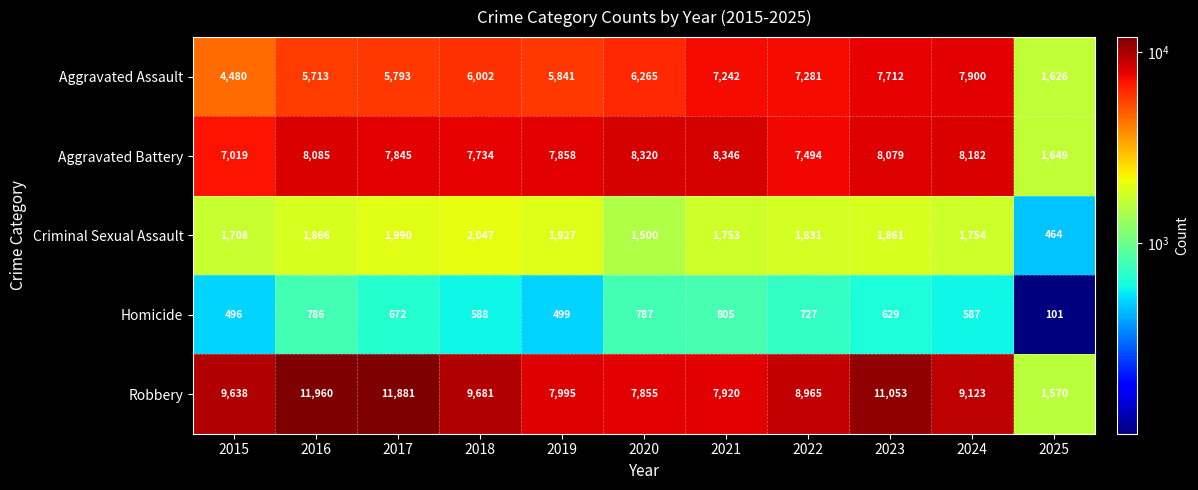

What is the difference between the second highest and minimum values in the Robbery series?

10311